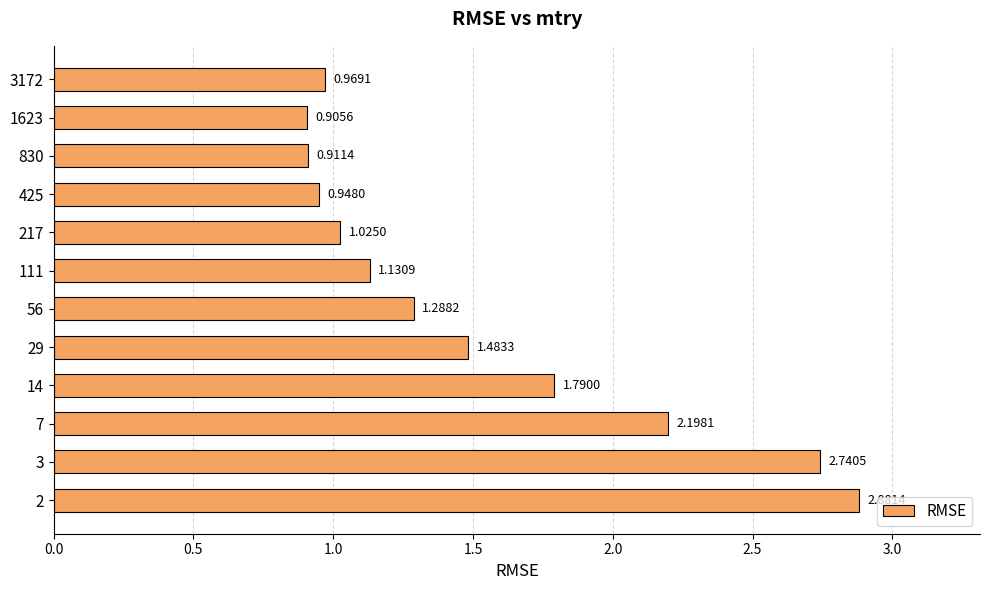

What is the sum of all values?

18.3